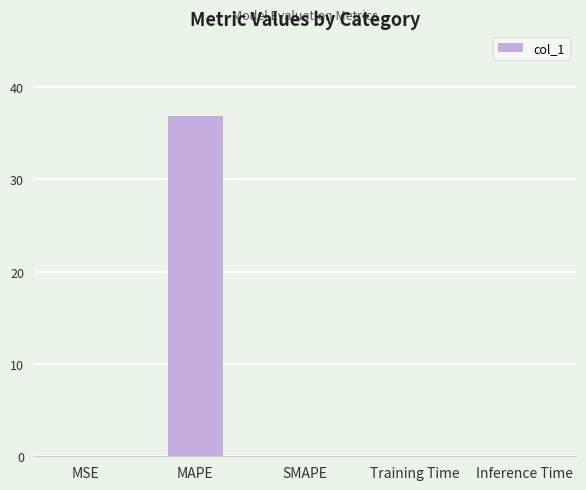

Which has a higher value, MAPE or Inference Time?

MAPE